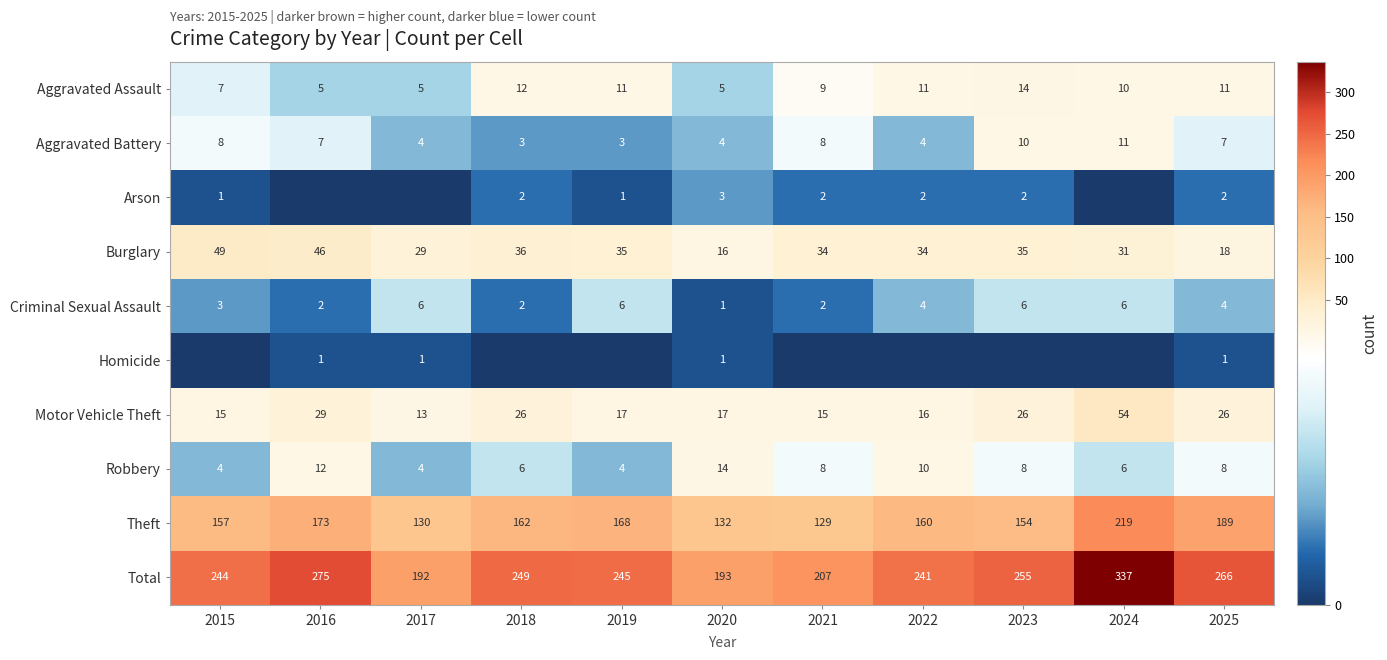

What value does the Aggravated Assault series have at 2019?

11